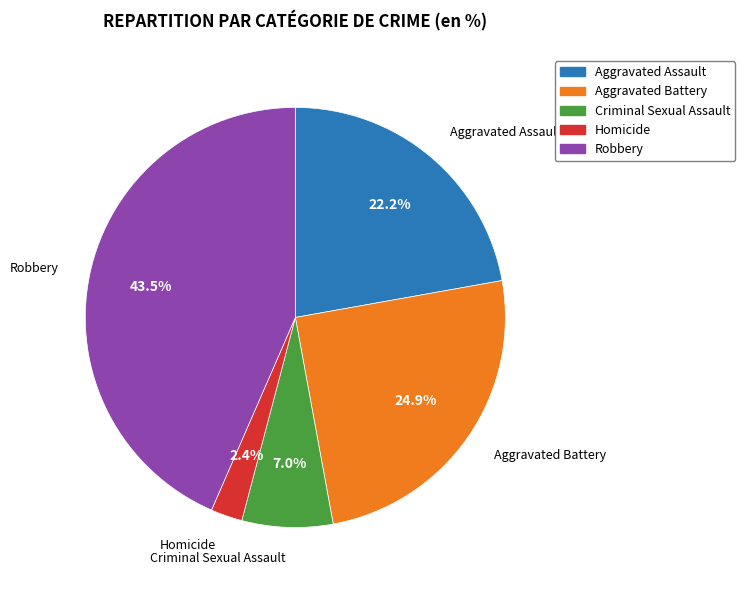

Is the sum of Robbery and Homicide greater than half?

No